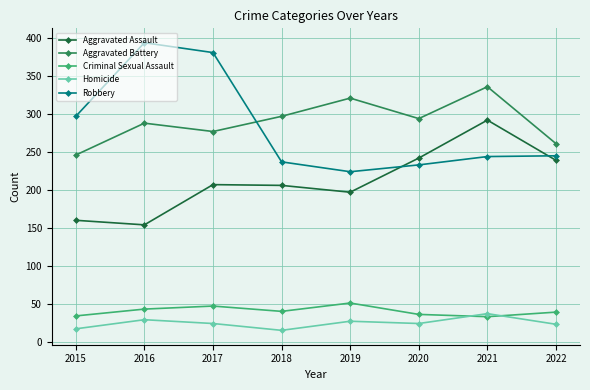

What is the total value across all series at 2019?

820